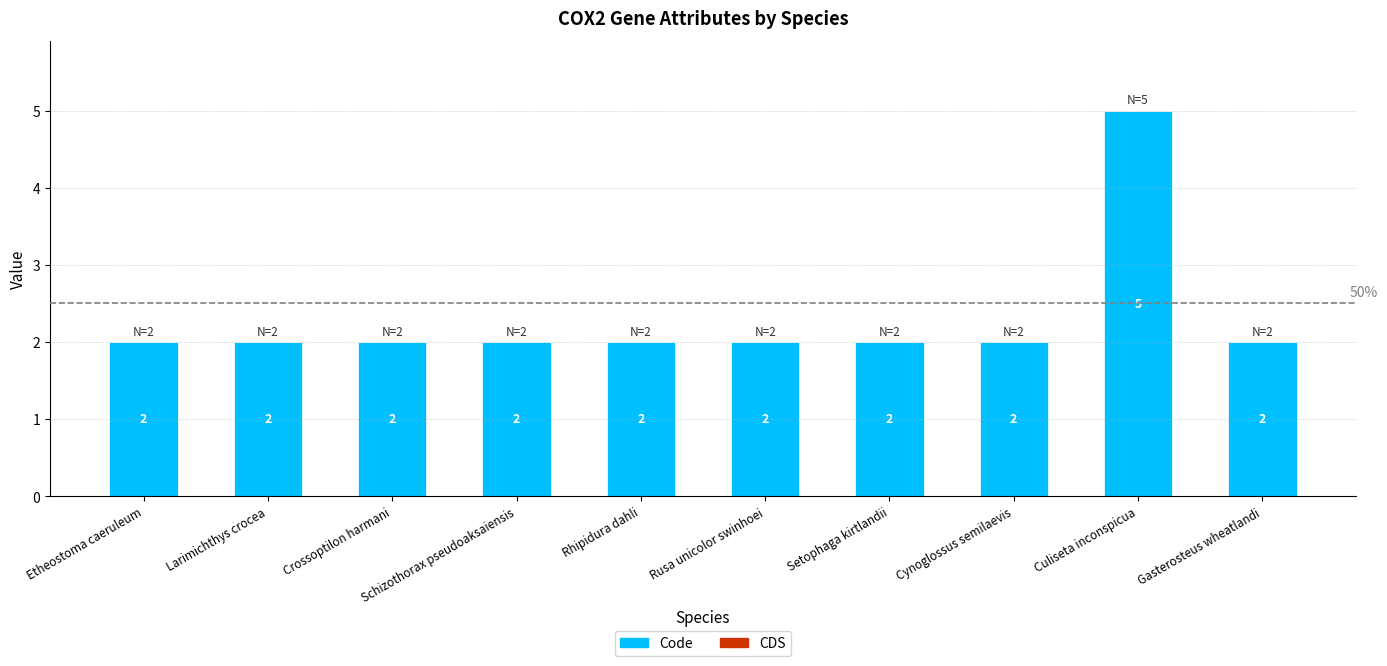

Approximately how many times larger is the value at Culiseta inconspicua compared to Larimichthys crocea?

2.5